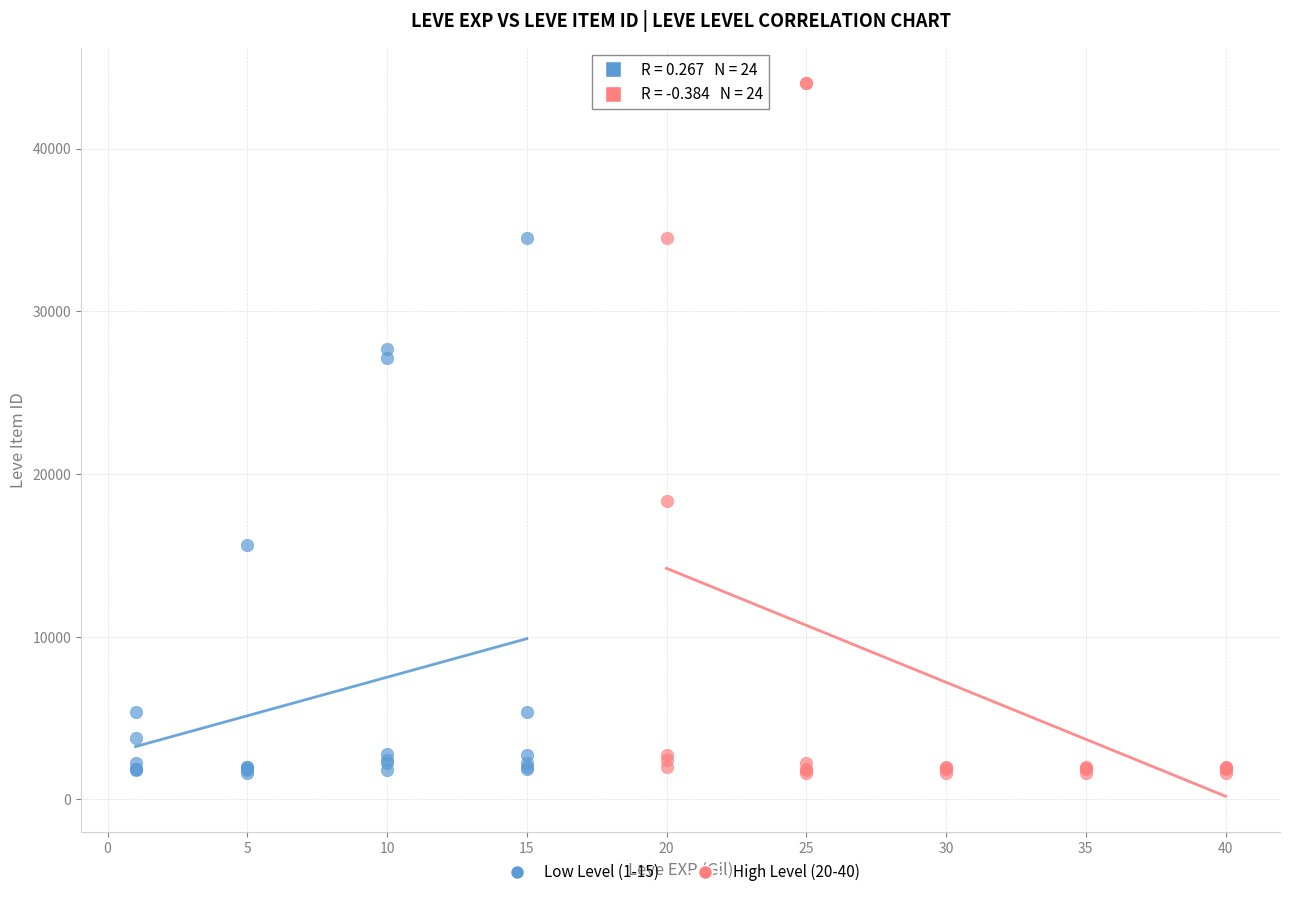

Which series has the largest Y range (max minus min)?

High Level (20-40)